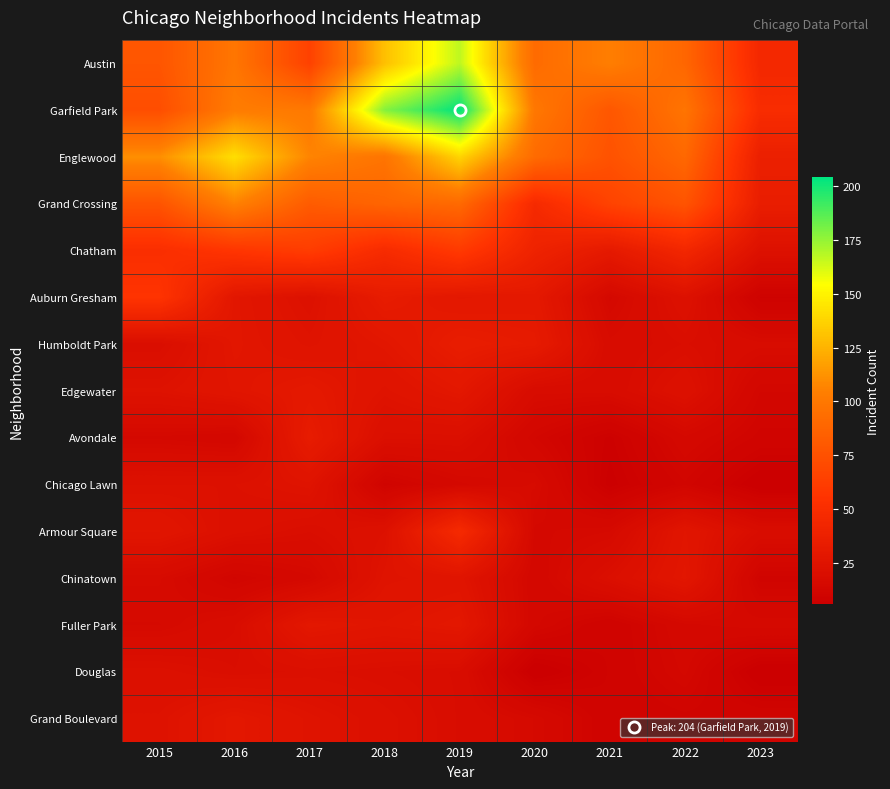

What is the greatest value displayed?

204